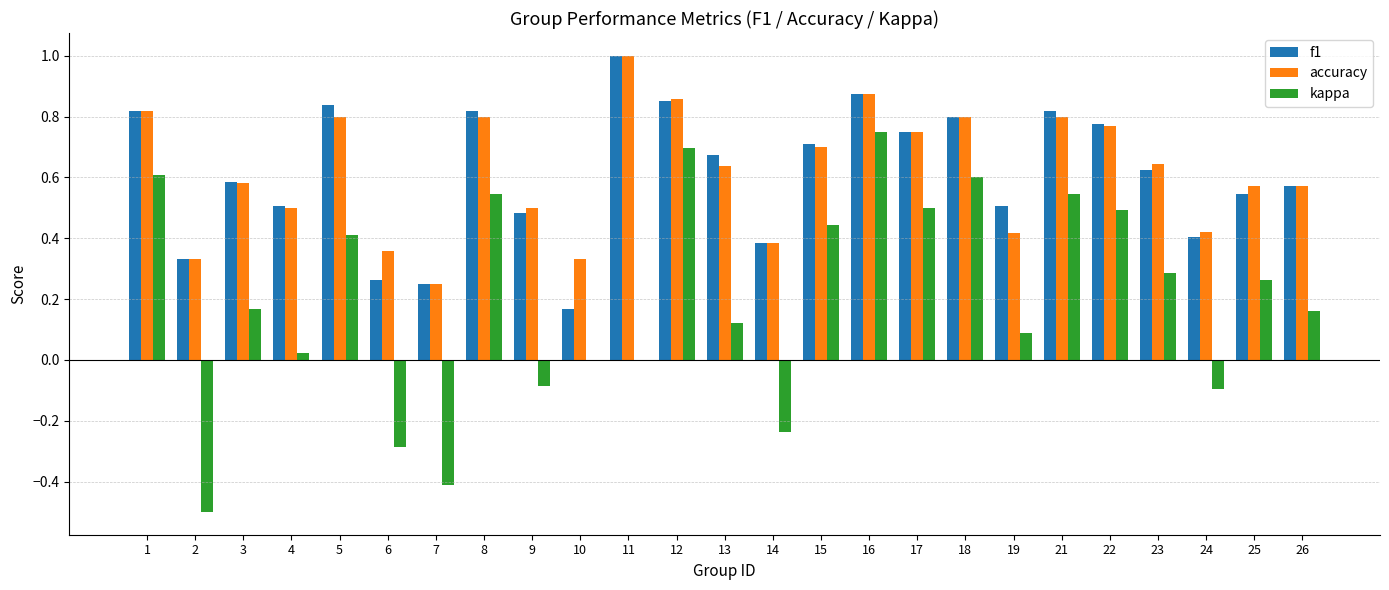

What is the approximate value of kappa at 7?

-0.4